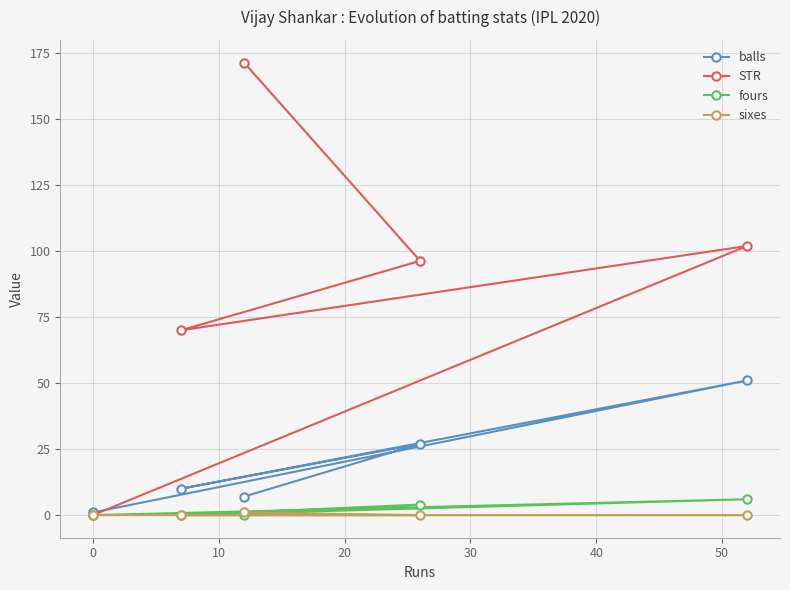

How many intersections are there between STR and balls?

1